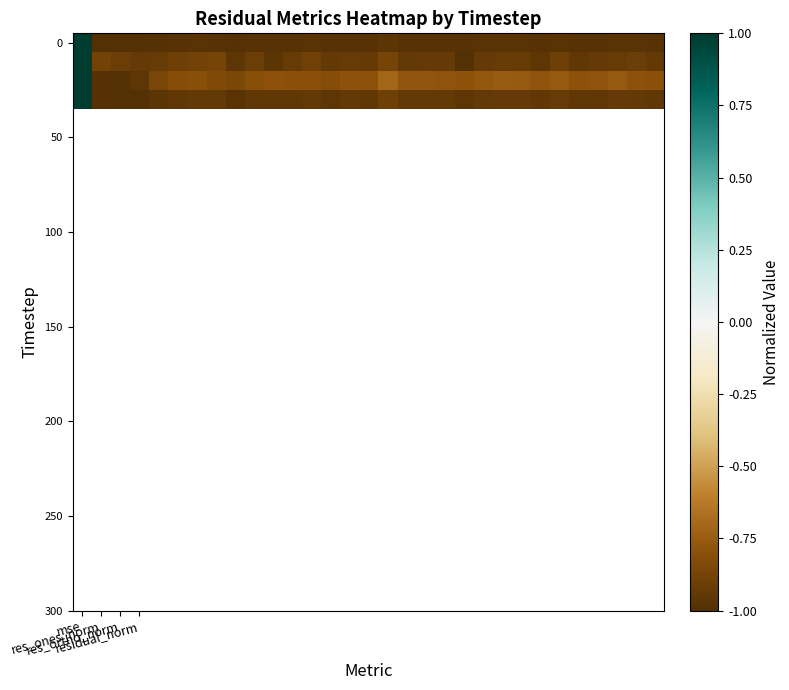

How many series are shown in this chart?

4